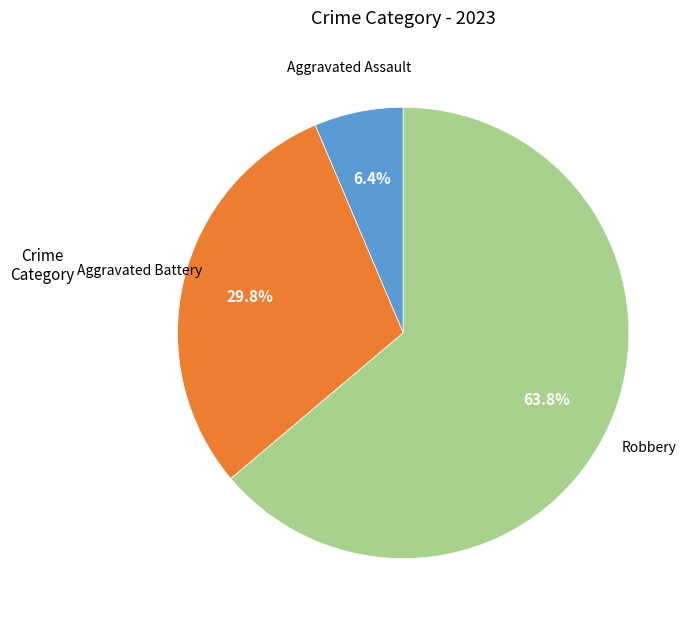

Does any single category account for the majority?

Yes